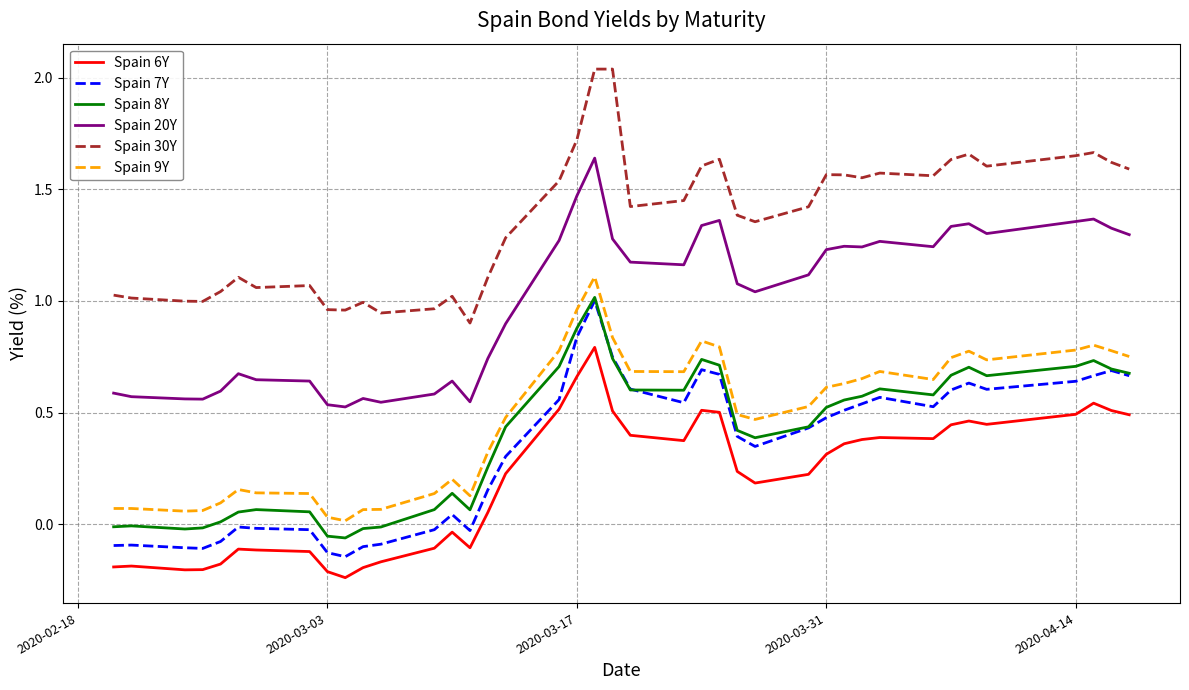

Which series has the largest total across all categories?

Spain 30Y